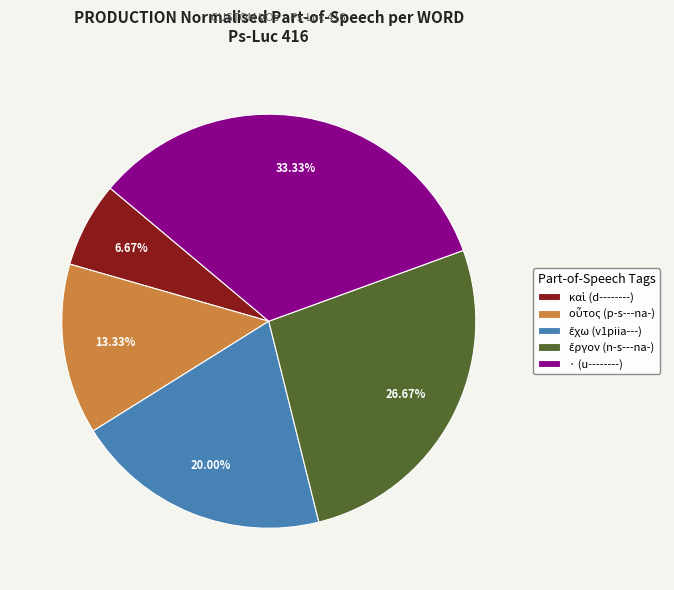

True or false: · (u--------) accounts for 46% of the total.

False